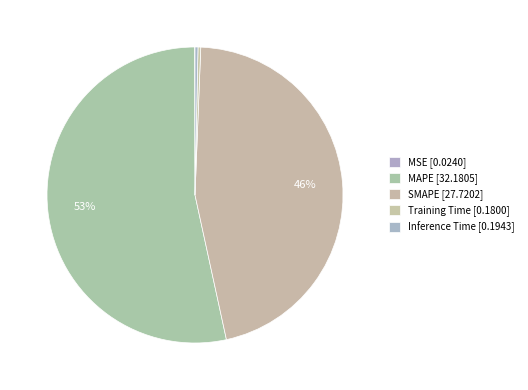

How many segments does this pie chart have?

5